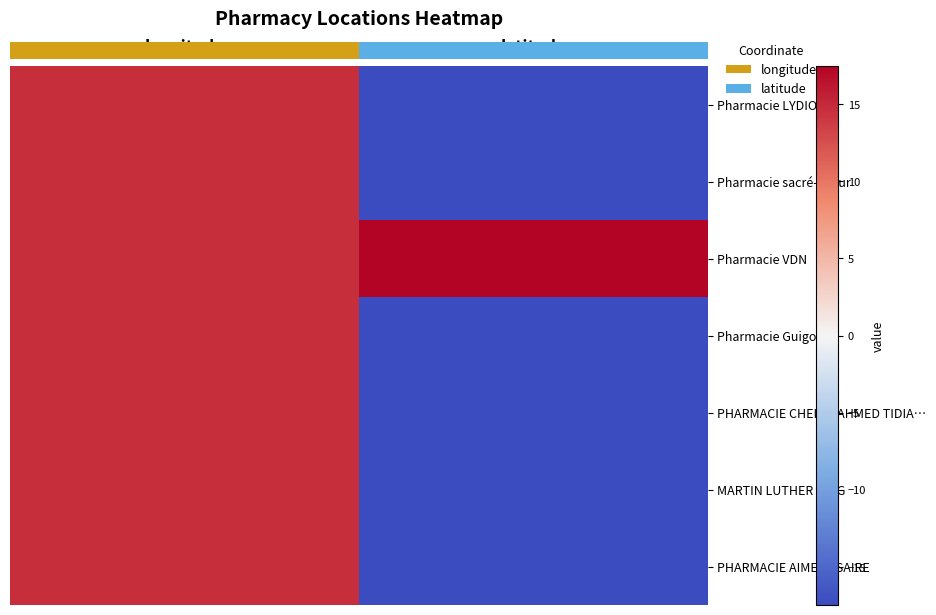

How many negative values does the PHARMACIE AIME CESAIRE series have?

1